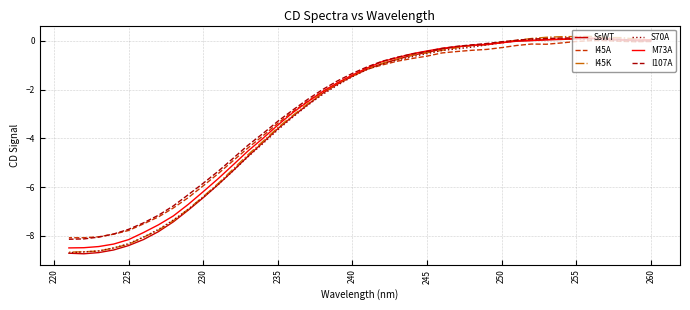

What is the smallest value displayed?

-8.7